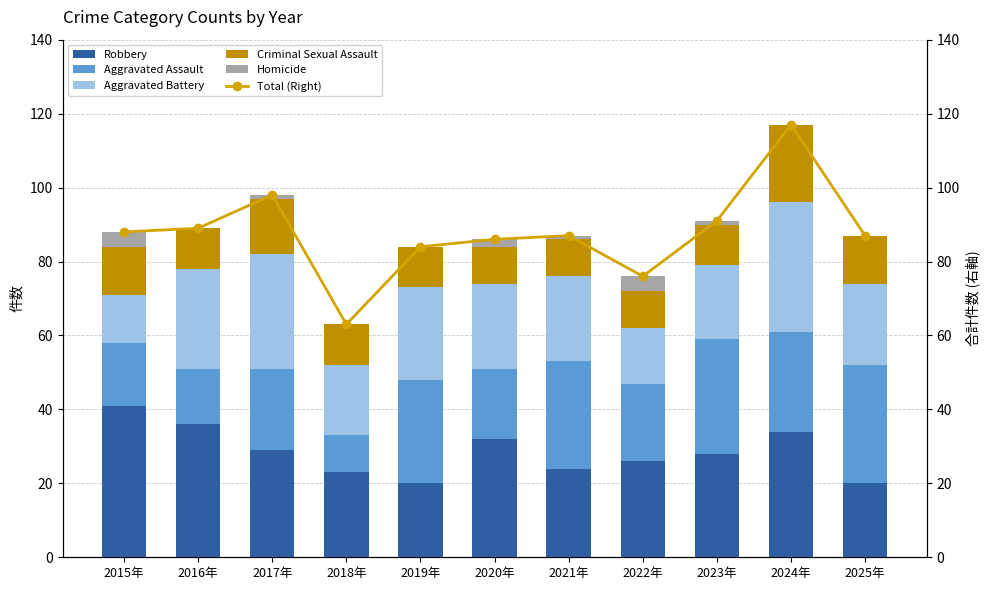

Does the chart contain any negative values?

No